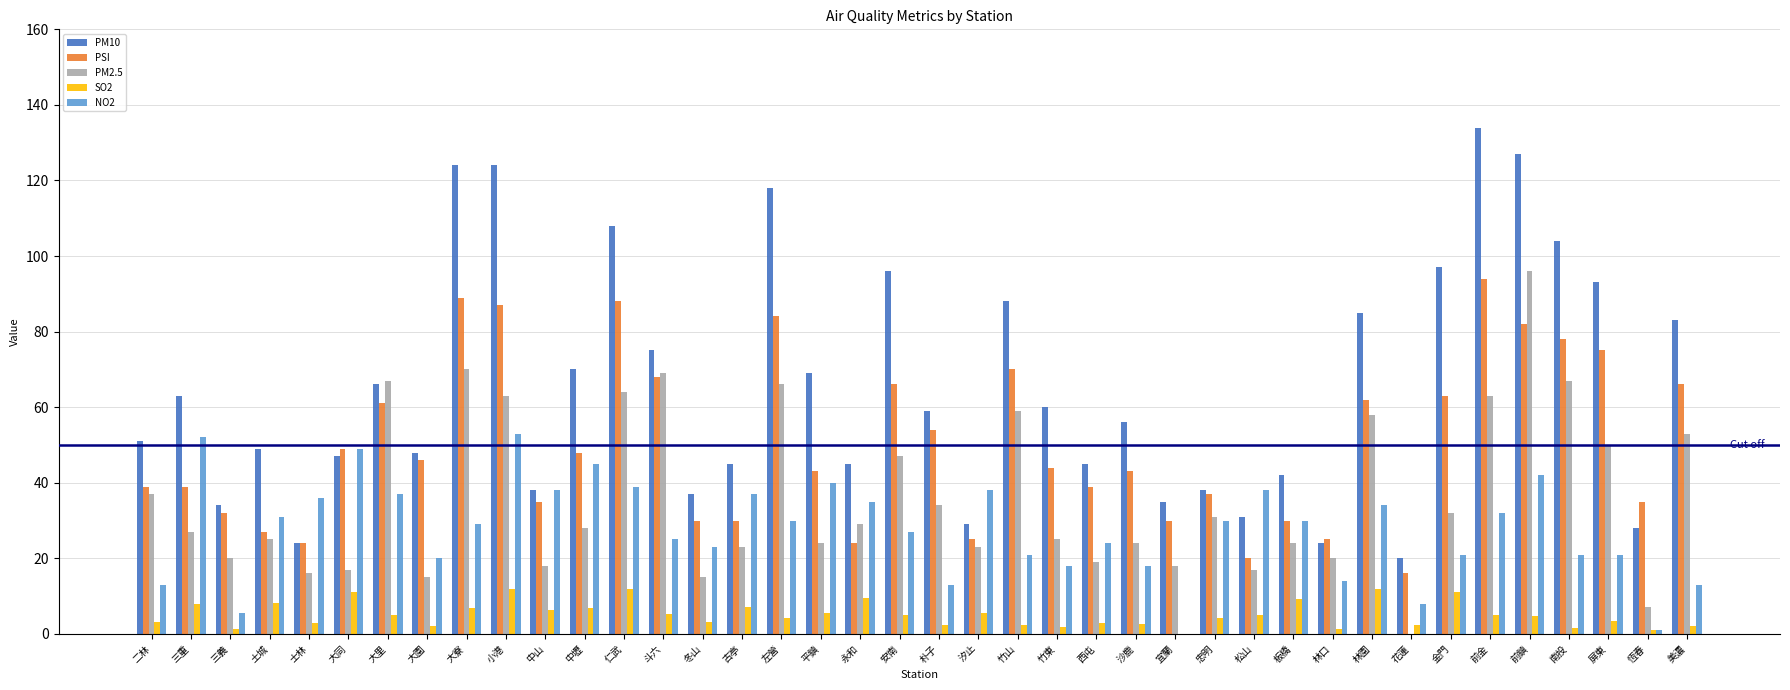

Are the bars grouped side by side (vs. stacked)?

Yes